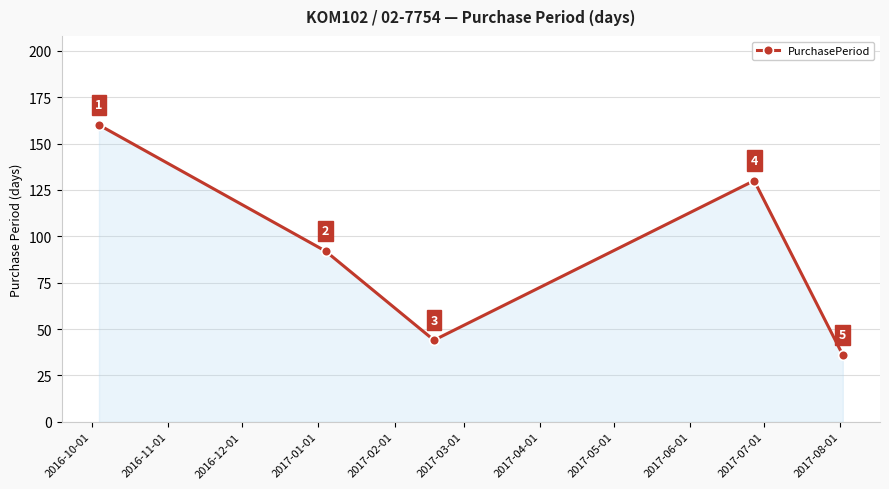

What is the maximum value shown in the chart?

160